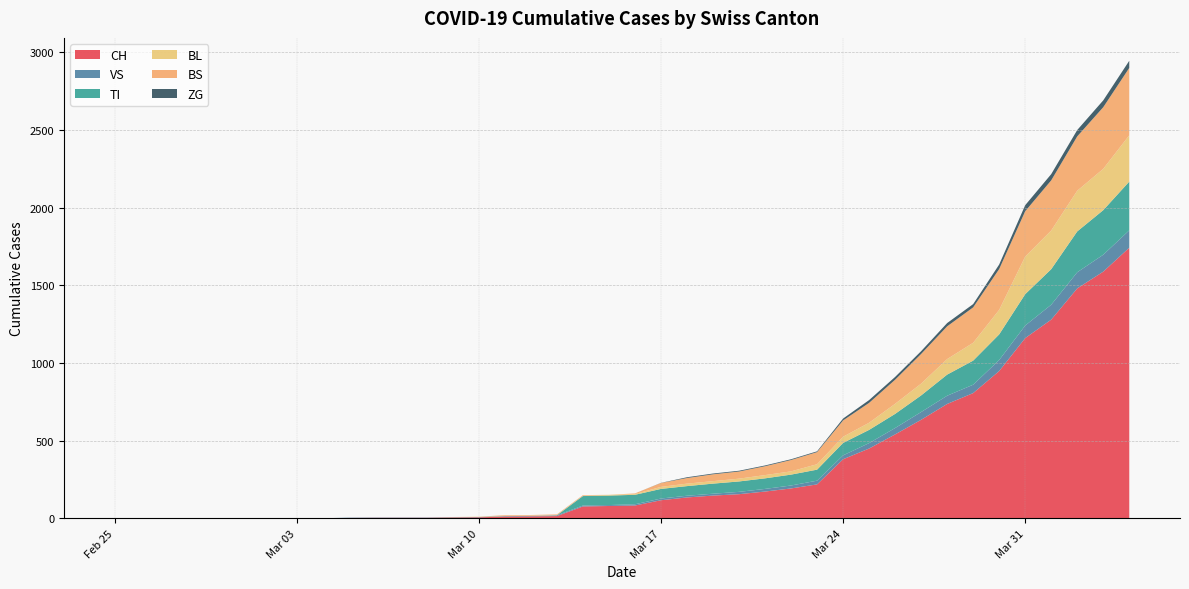

Reading left to right, extract all data points from this chart.

CH: 0	0	0	0	0	0	0	0	0	2	3	3	3	5	6	11	12	14	76	79	82	116	134	146	155	172	192	218	380	449	540	634	736	806	948	1160	1279	1480	1588	1742
VS: 0	0	0	0	0	0	0	0	0	2	2	2	2	2	2	3	3	5	6	6	8	11	11	12	15	17	19	24	25	35	41	50	53	54	71	81	96	104	109	112
TI: 0	0	0	0	0	0	0	0	0	0	0	0	0	0	0	0	0	0	61	61	61	62	62	65	67	68	70	71	80	85	91	107	136	155	165	202	229	263	287	314
BL: 0	0	0	0	0	0	0	0	0	0	0	0	0	1	2	2	2	2	2	5	5	13	16	16	18	21	21	35	40	46	65	76	100	115	158	242	249	262	266	298
BS: 0	0	0	0	0	0	0	0	0	0	0	0	0	0	0	4	4	4	4	0	4	25	36	44	46	57	73	78	105	128	155	191	211	228	263	292	323	350	397	434
ZG: 0	0	0	0	0	0	0	0	0	0	0	0	0	0	0	0	0	0	0	0	0	1	5	5	5	5	5	5	12	18	18	18	21	21	29	39	40	41	44	46